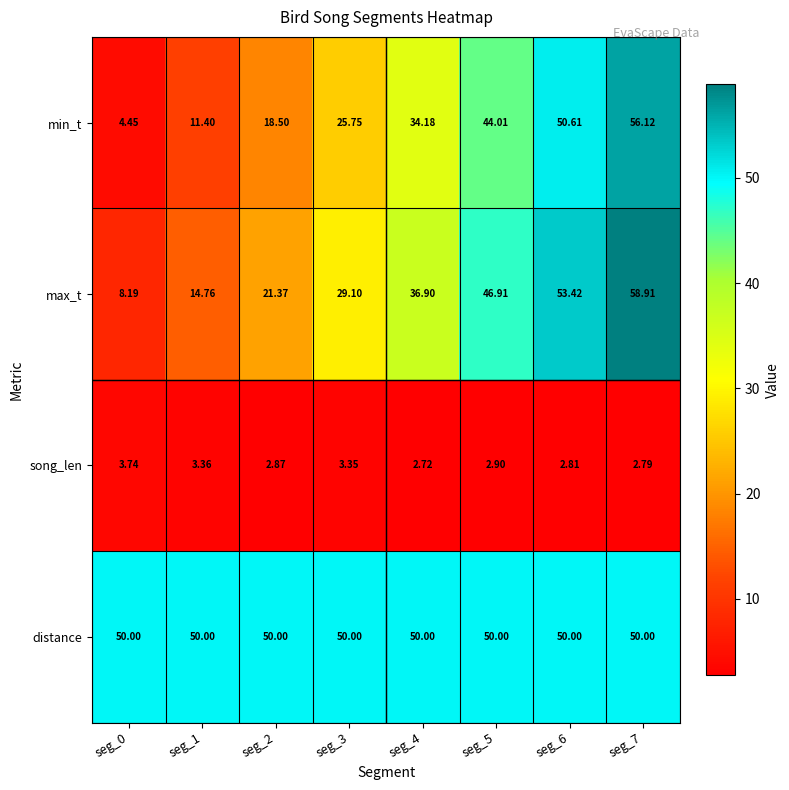

Which series has the largest total across all categories?

distance